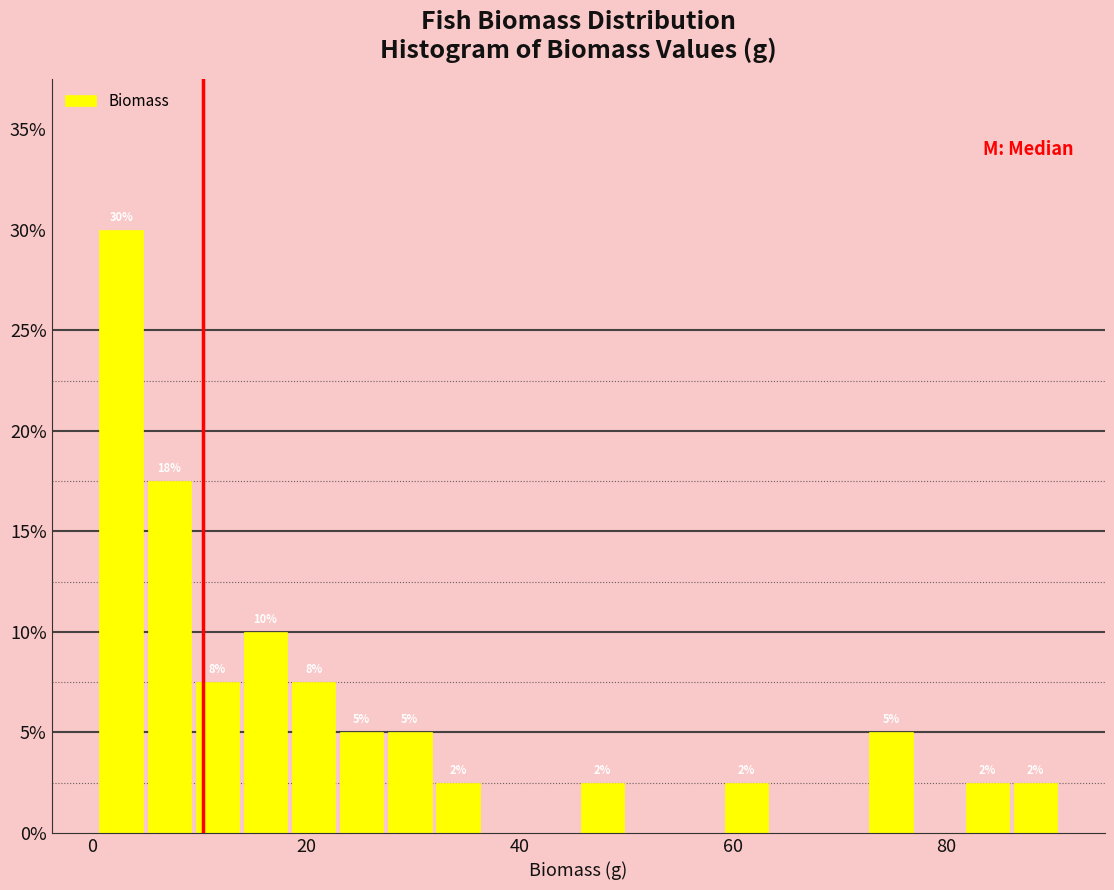

Read against the x-axis, roughly where is the centre of the tallest bar?

2